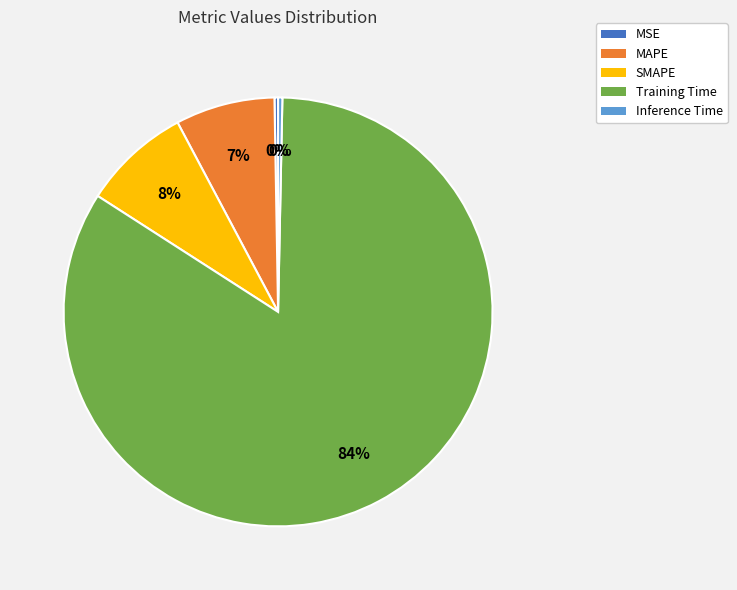

What is the largest slice in the pie chart?

Training Time